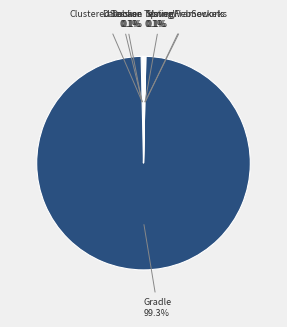

Does any single category account for the majority?

Yes